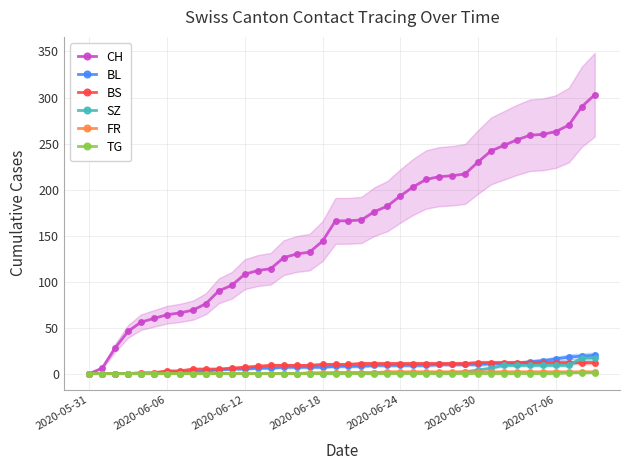

Count the TG values in the range 0 to 1.

40